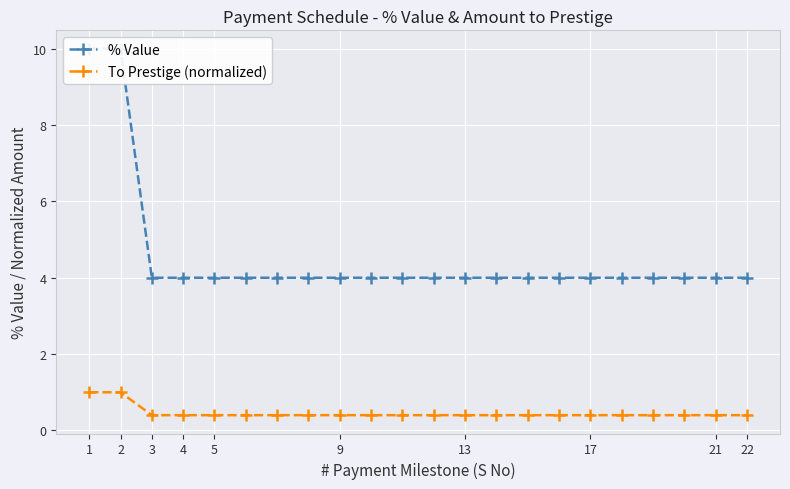

True or false: To Prestige (normalized) and % Value intersect in this chart.

False